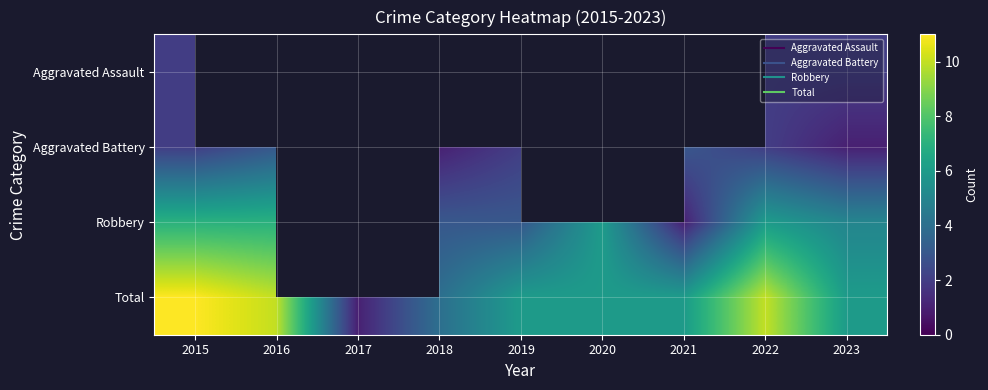

Which series has the widest spread of values?

Total